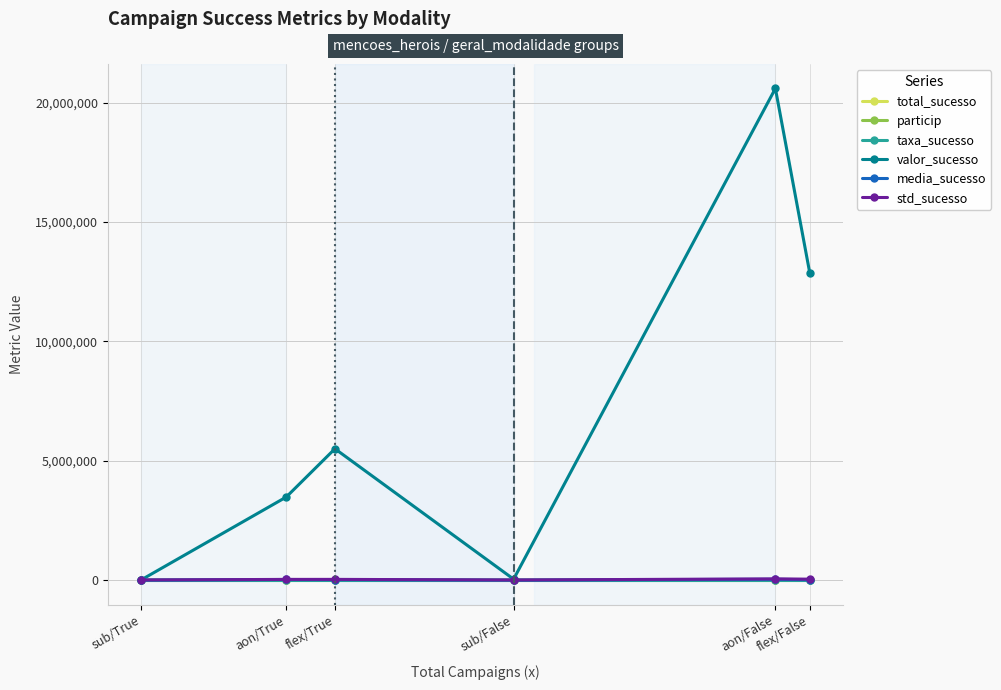

In total_sucesso, how many points are higher than both neighbors (excluding endpoints)?

1